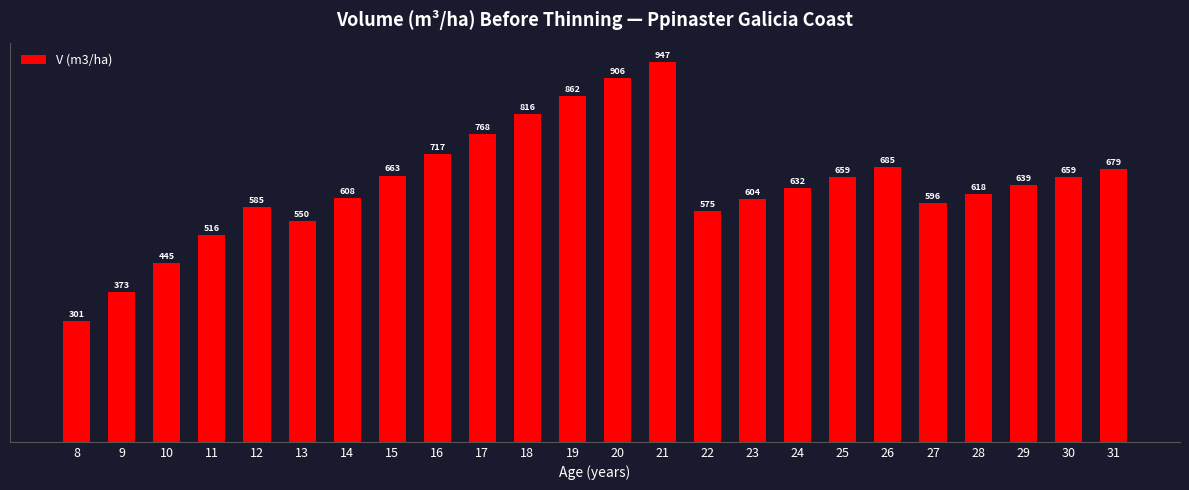

Which has a higher value, 24 or 15?

15